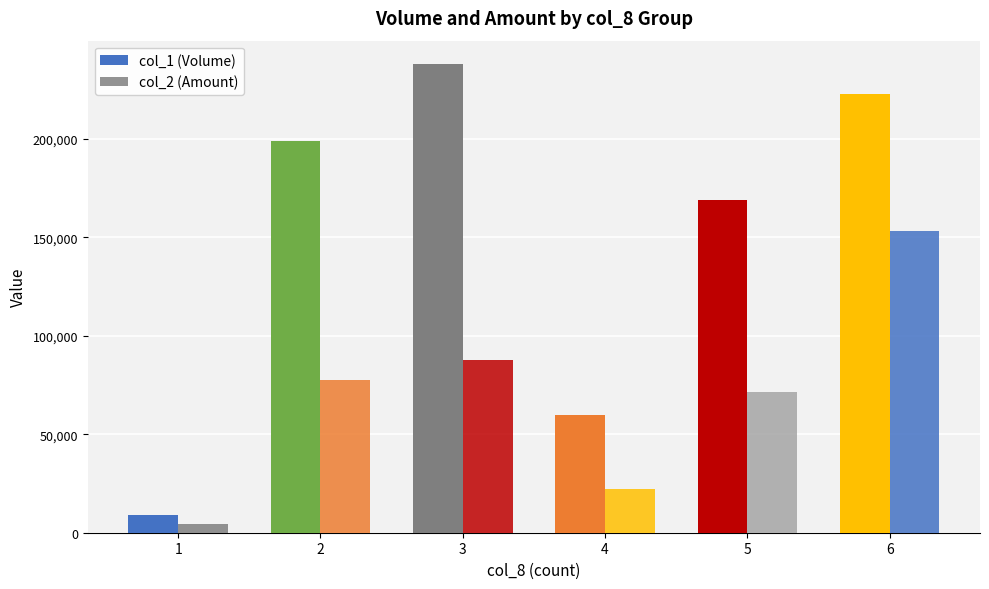

Does the chart contain stacked bars?

No